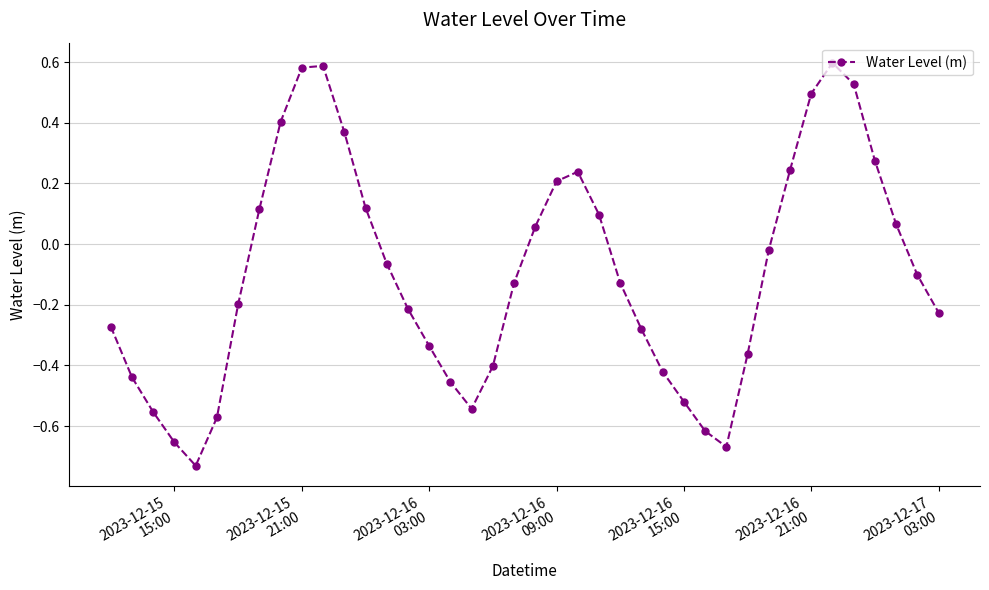

How many values are below 0?

24